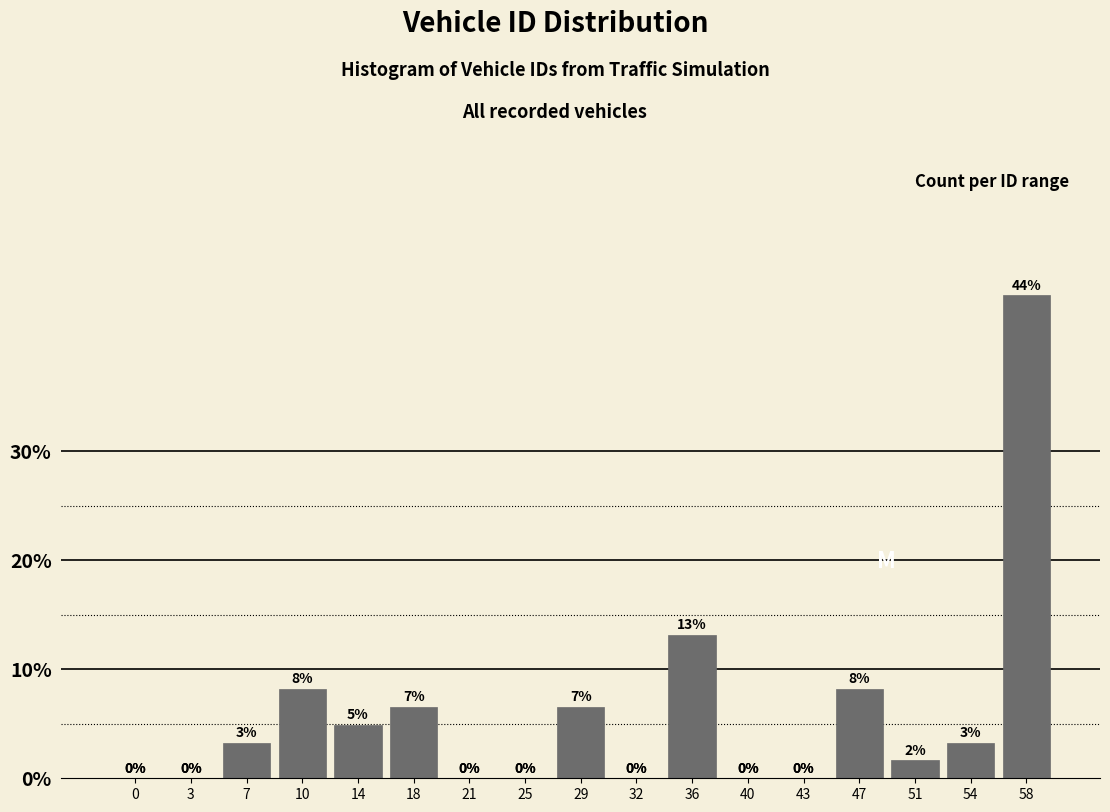

What is the sum of all values?

100.0